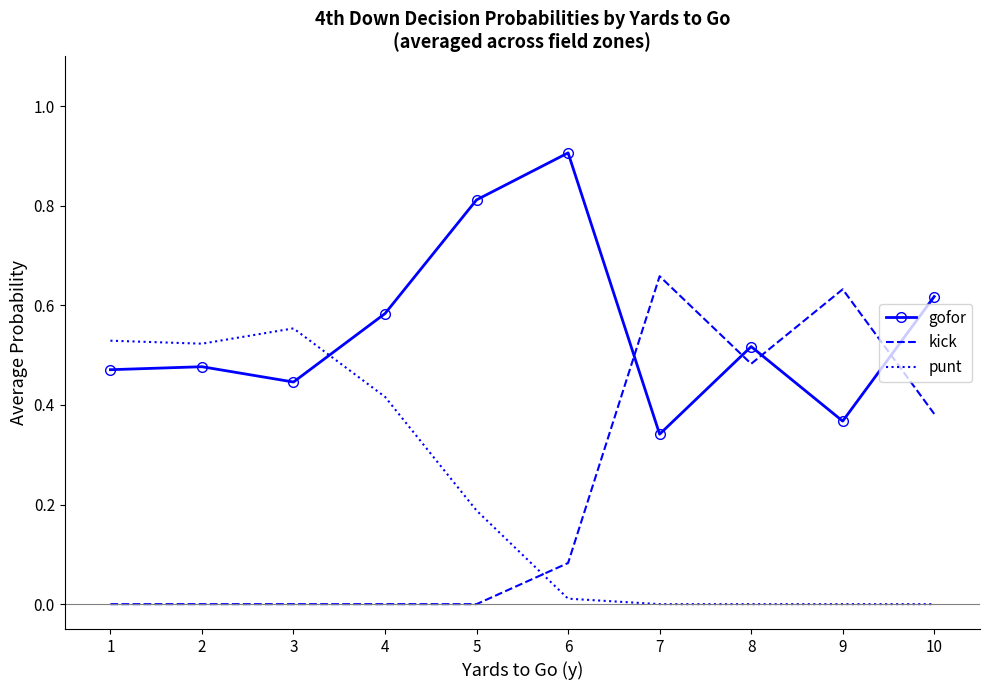

What is the total value across all series at 7?

1.0